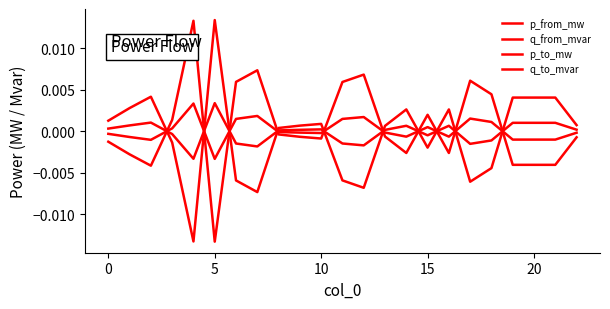

Which series has the largest total across all categories?

p_from_mw